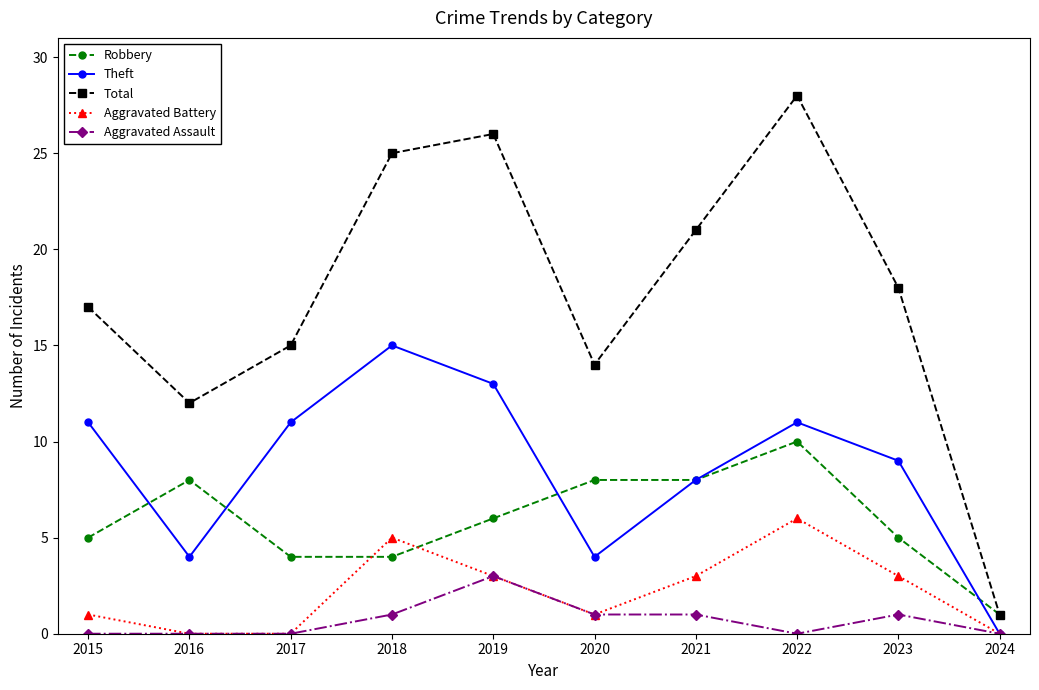

Which series changed the most between 2017 and 2024?

Total